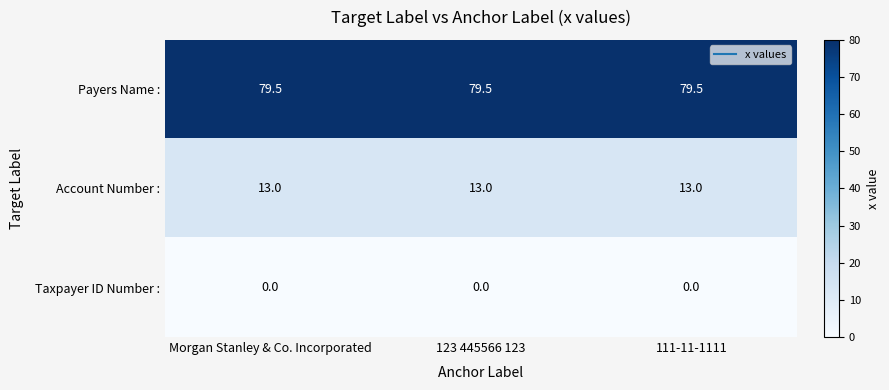

True or false: Account Number : has a value of 17.9 at 123 445566 123.

False